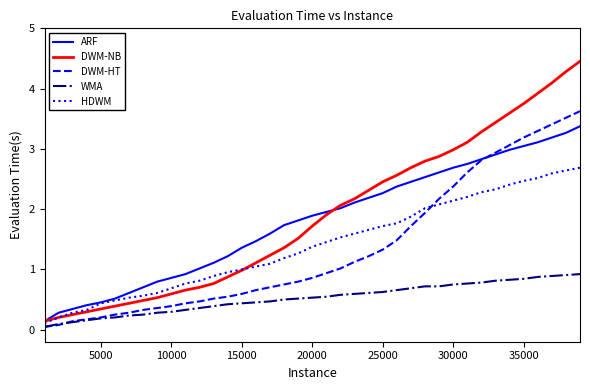

Which series has the widest spread of values?

DWM-NB